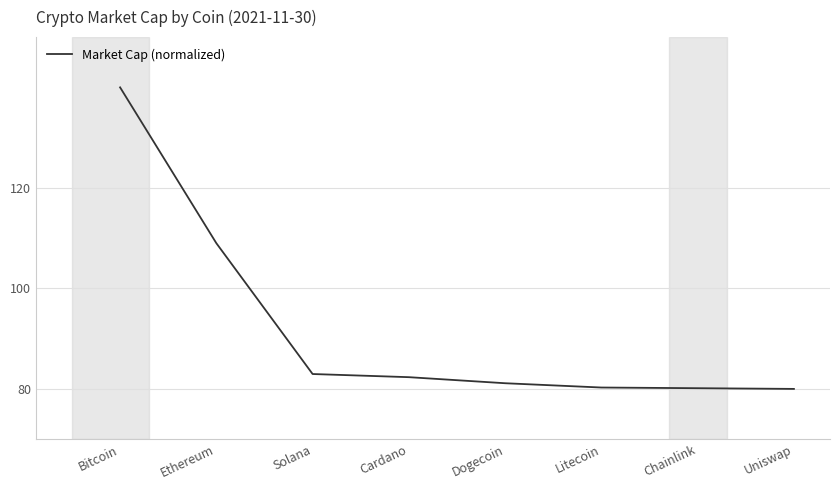

What is the approximate value at Ethereum?

109.0